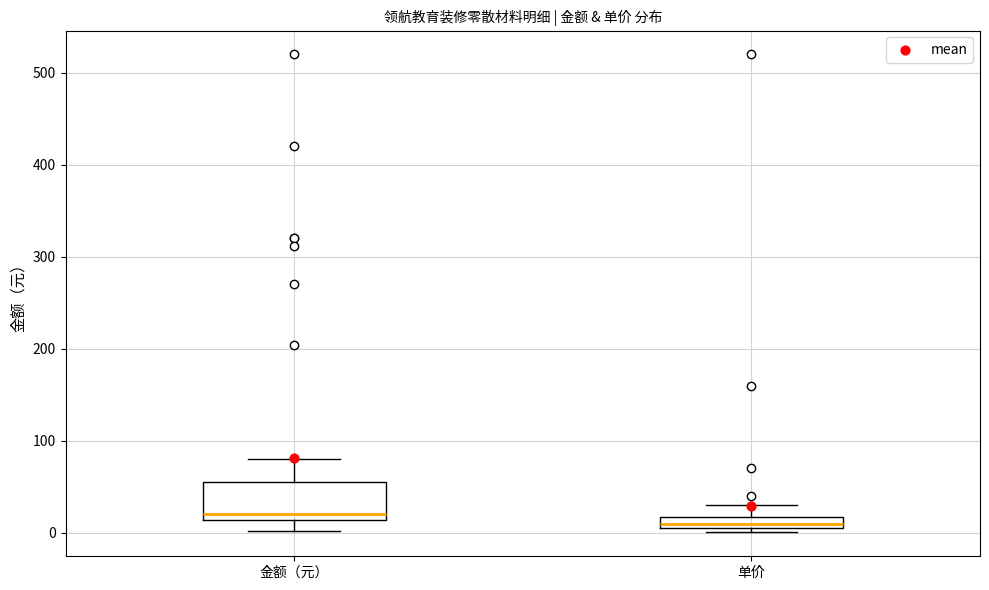

Where is the lower edge of the box for 金额（元） on the y-axis? The values are not printed on the chart, so give them approximately, as read against the axis.

10